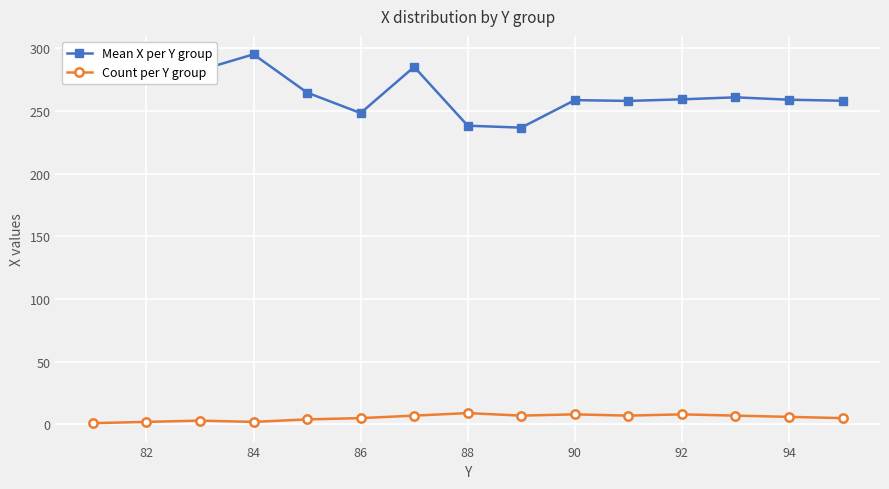

What is the difference between the maximum and minimum values in the Mean X per Y group series?

58.4